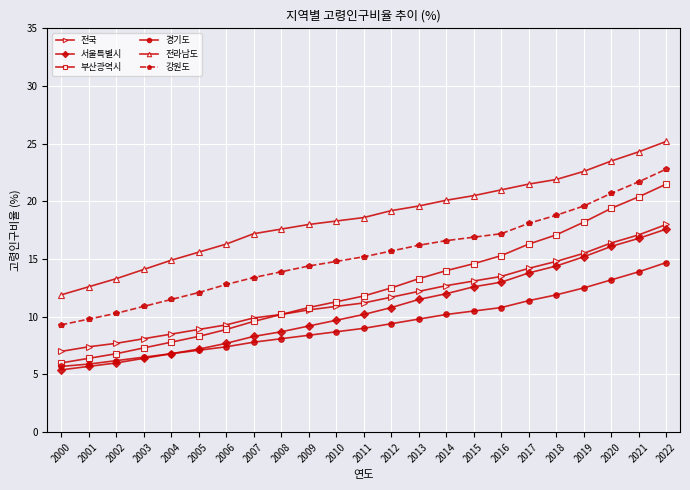

True or false: 서울특별시 has a value of 8.7 at 2002.

False